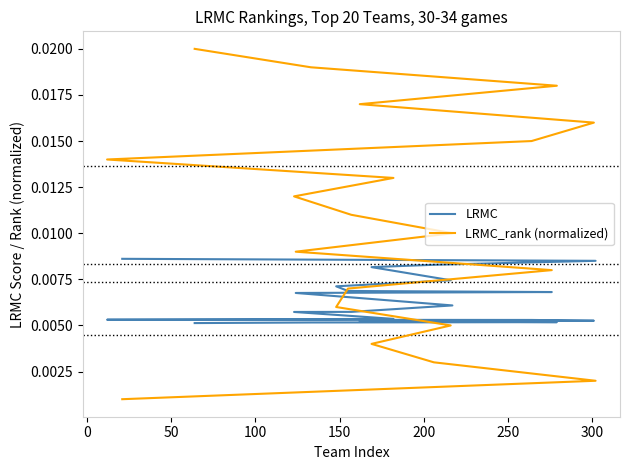

At how many categories does at least one series exceed 0?

20